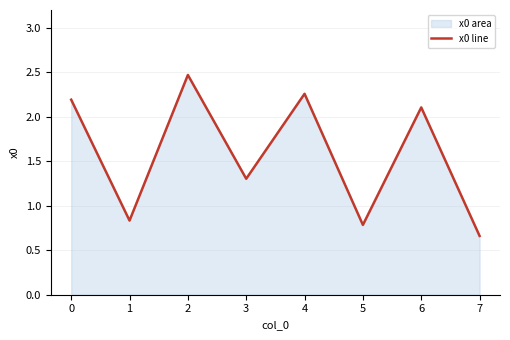

What value does the data have at 4?

2.3